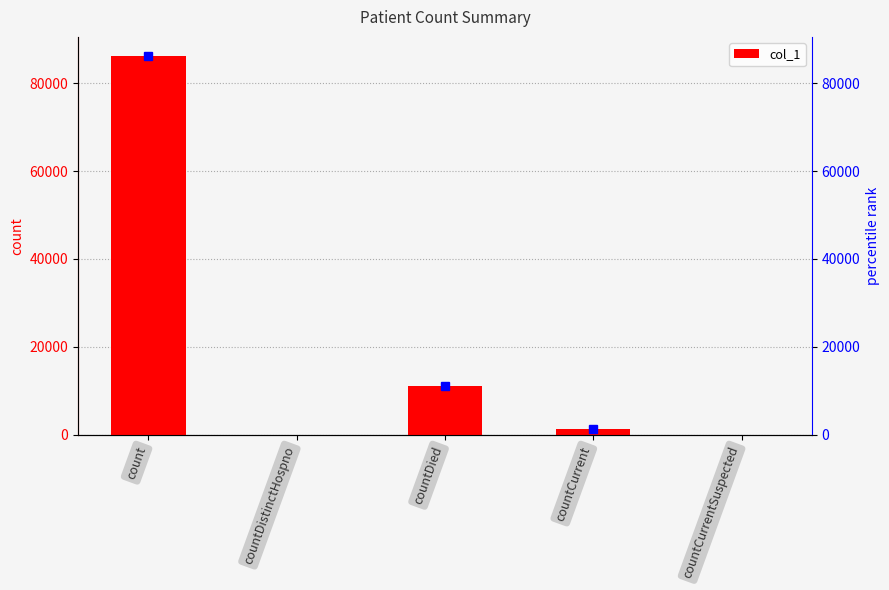

How many data points are above 1349?

2